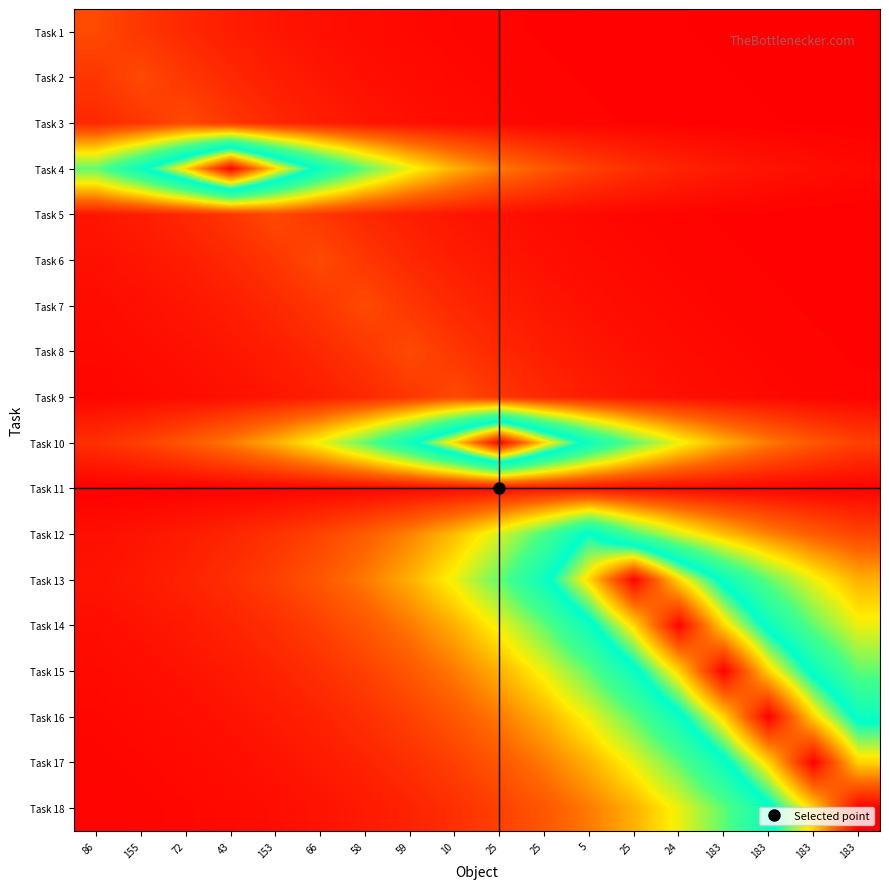

What is the smallest value displayed?

0.1